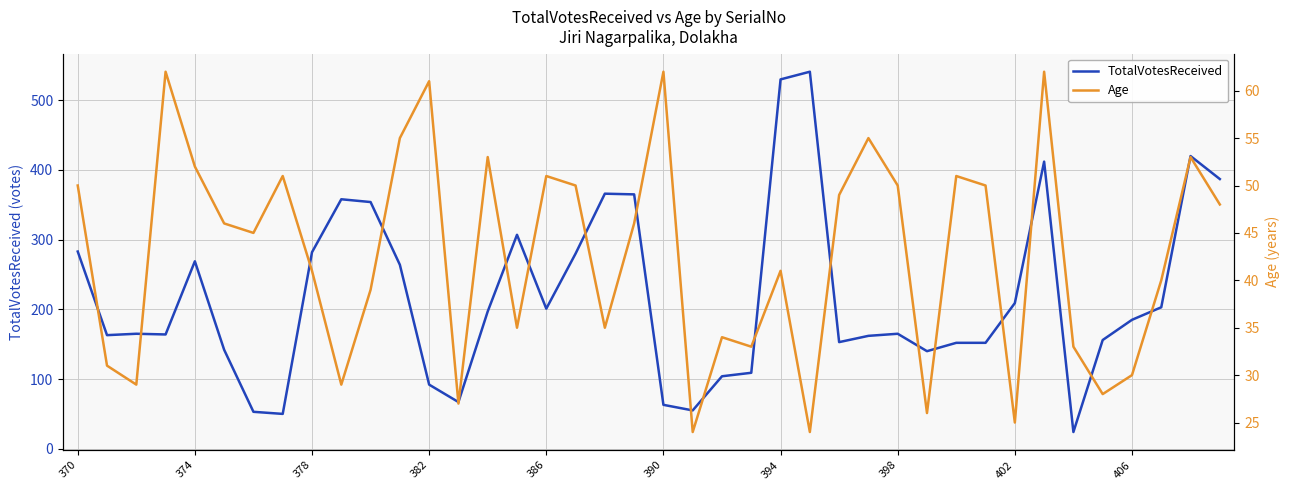

How many times do TotalVotesReceived and Age cross each other?

4